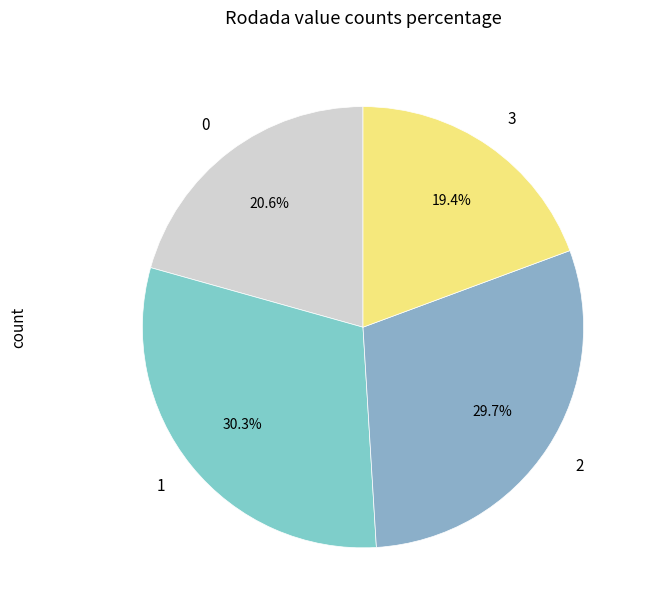

The 3 slice represents 19% of the pie. True or false?

True